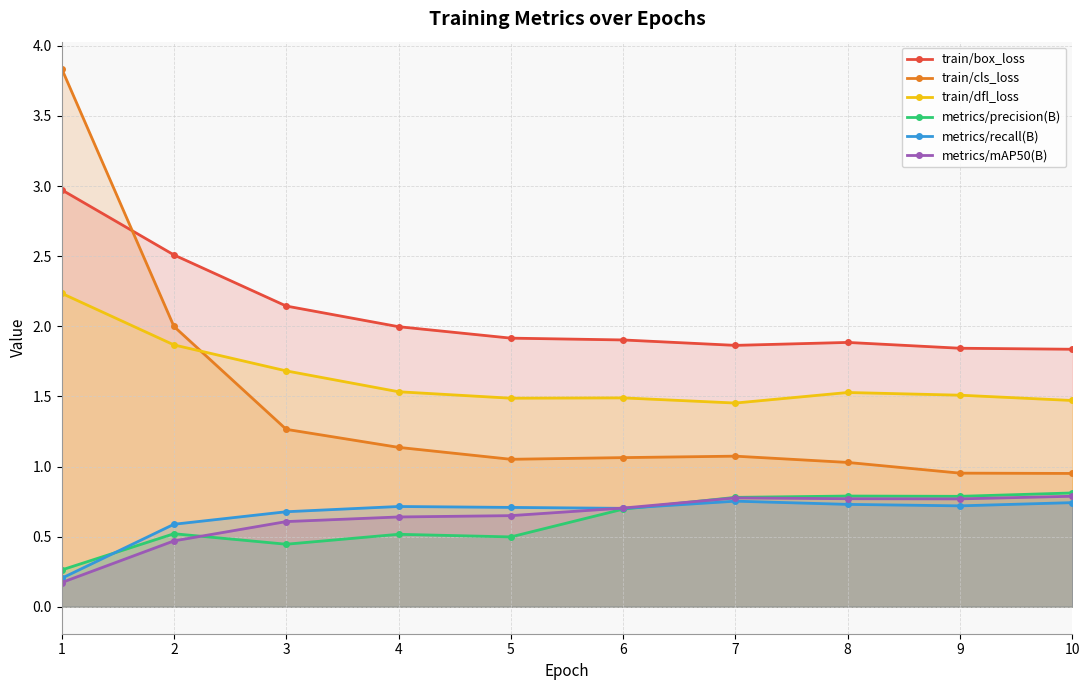

Count the metrics/recall(B) values in the range 0 to 1.

10